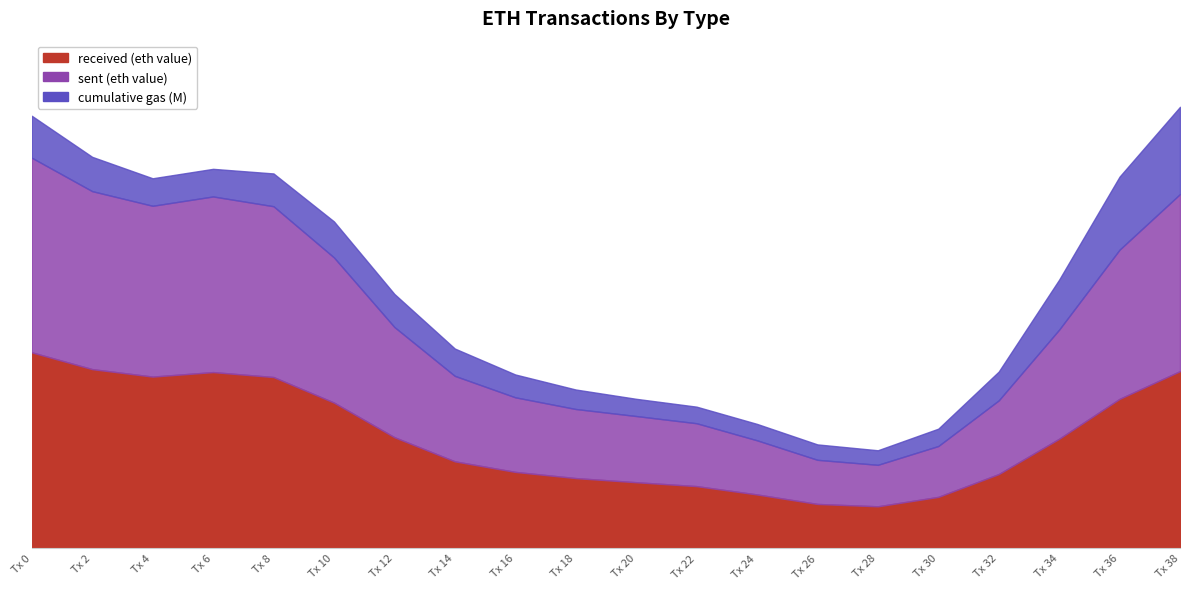

At 32, list the series in order from smallest to largest.

cumulative gas (M), sent (eth value), received (eth value)